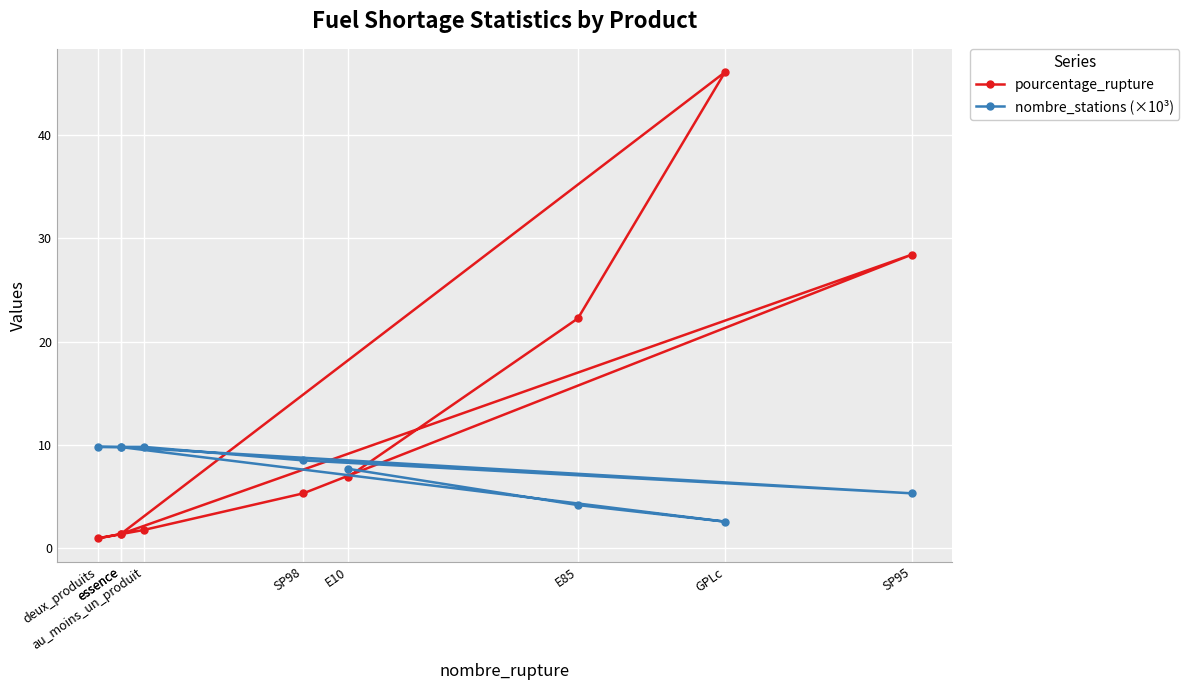

Reading right to left, extract all data points from this chart.

pourcentage_rupture: 1.4	0.9	1.8	5.3	28.4	1.4	46.1	22.3	6.9
nombre_stations (×10³): 9.8	9.8	9.8	8.5	5.3	9.8	2.6	4.2	7.7